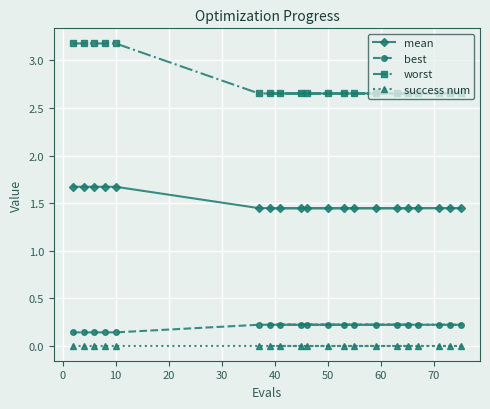

List the series in order of their peak value, highest first.

worst, mean, best, success num